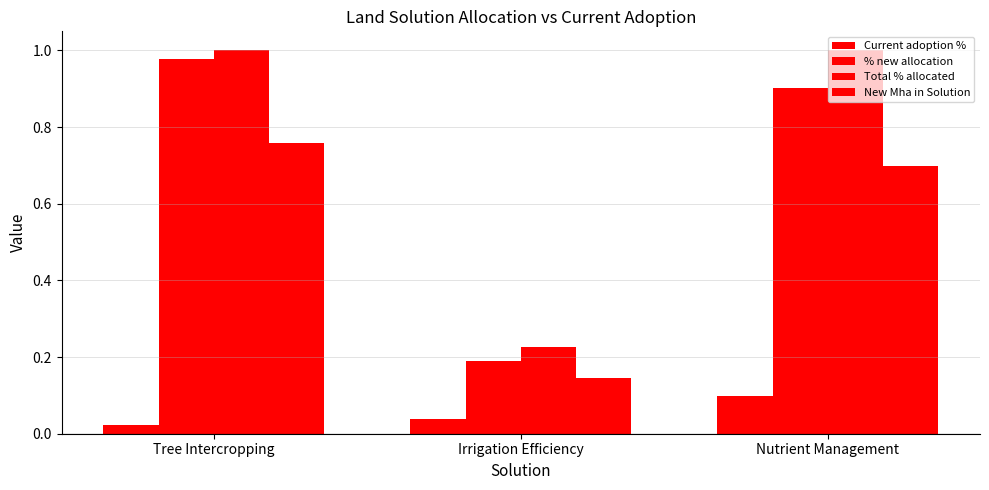

Are the bars grouped side by side (vs. stacked)?

Yes